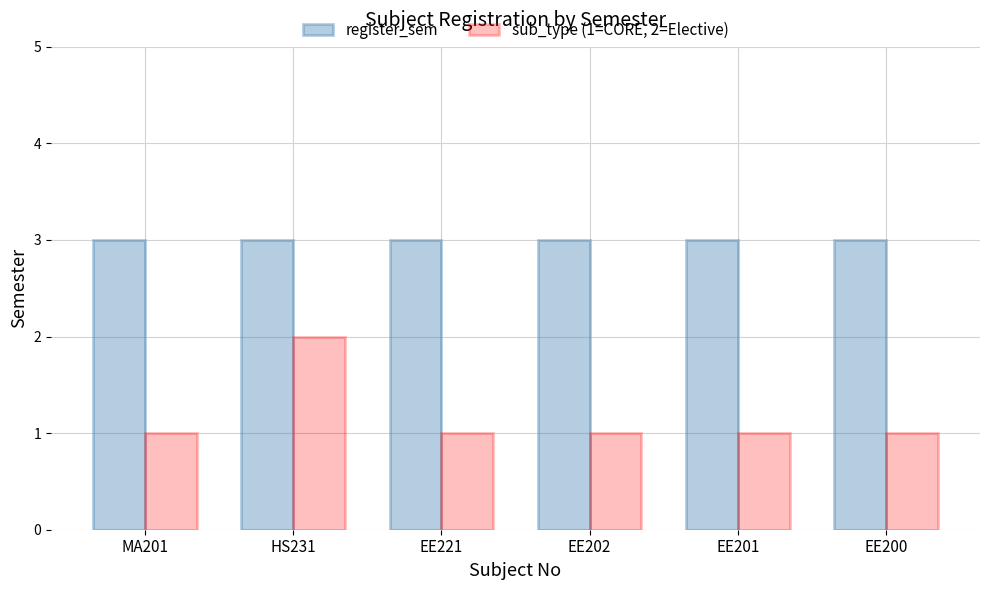

Is the value of sub_type (1=CORE, 2=Elective) at EE202 greater than the value of register_sem at HS231?

No